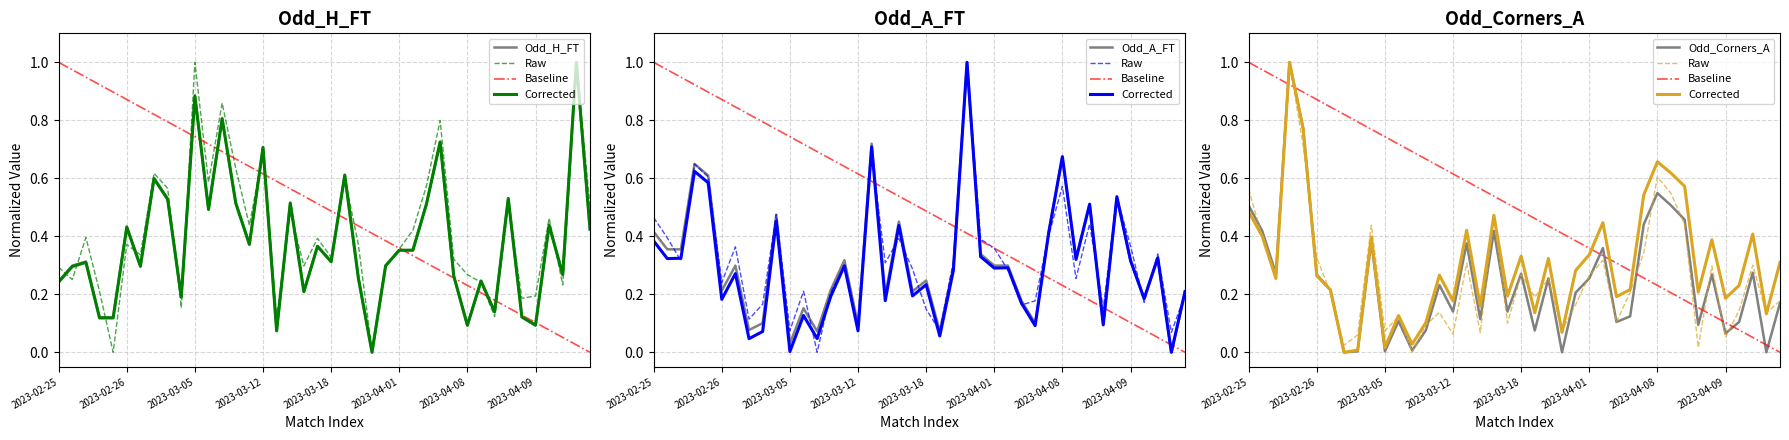

What is the sum of all Corrected values?

12.3